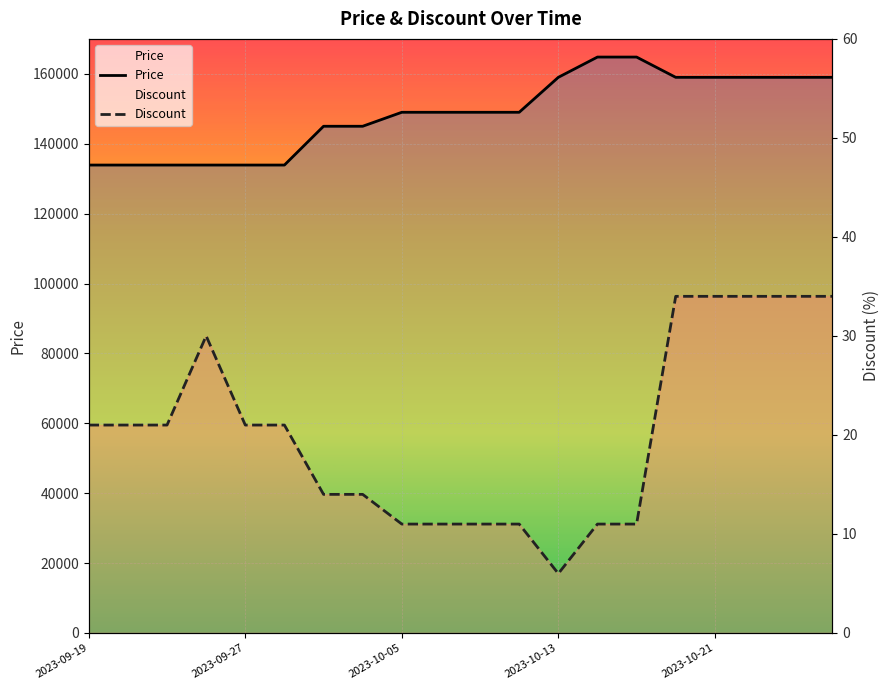

Between 7 and 10, which series saw the biggest shift?

Price